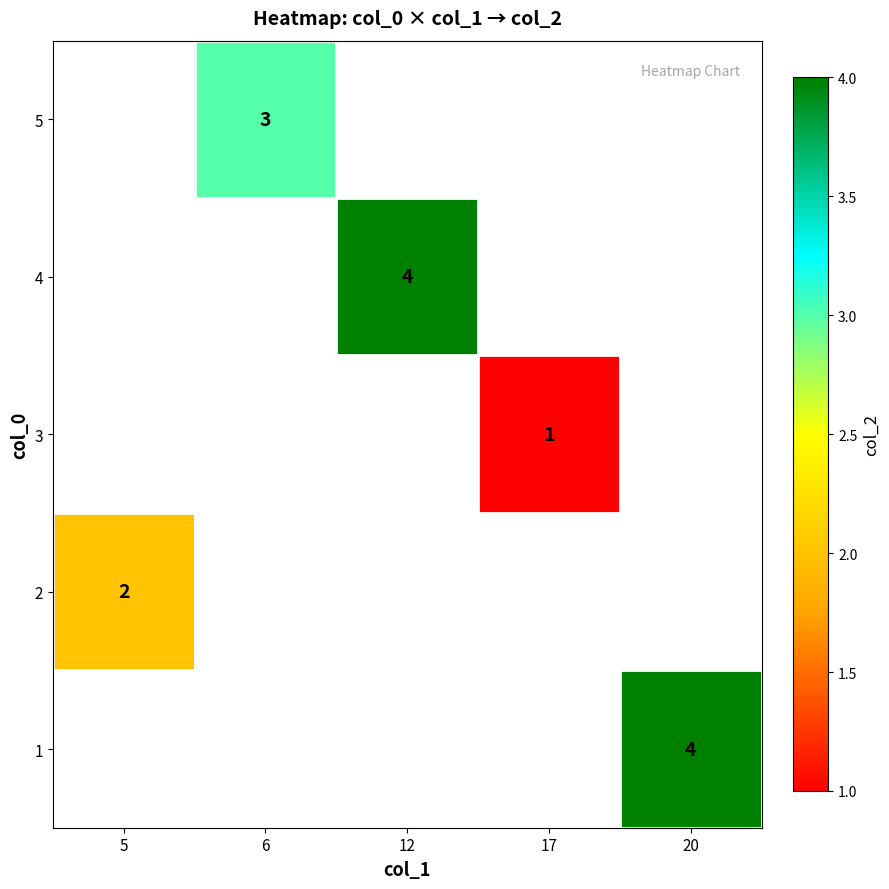

The value of 3 at 17 is 1. True or false?

True